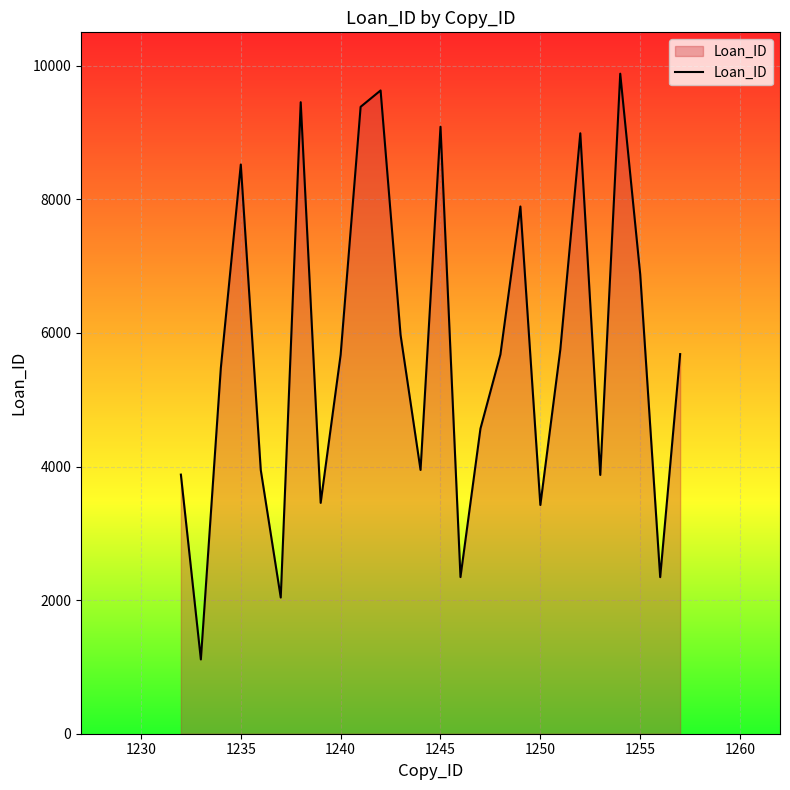

Does the chart display data point markers on the line(s)?

No